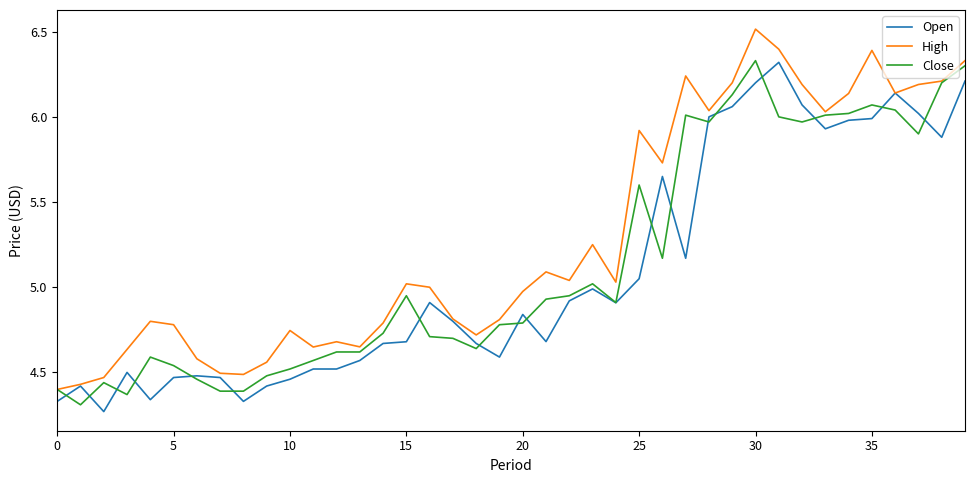

Which series has the largest total across all categories?

High